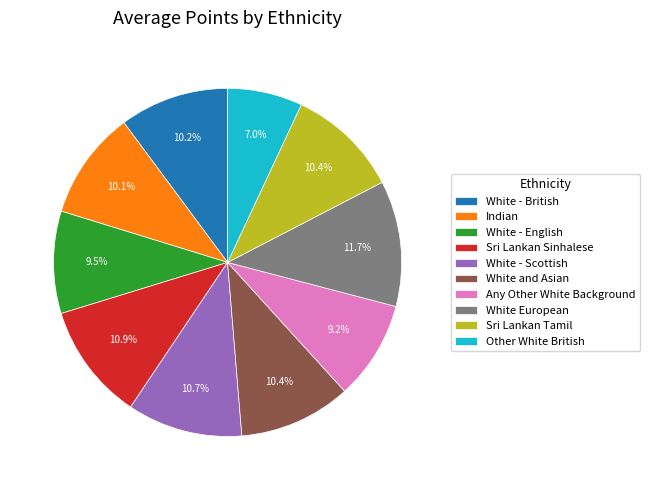

Approximately how many times larger is the value at Any Other White Background compared to White - British?

0.9